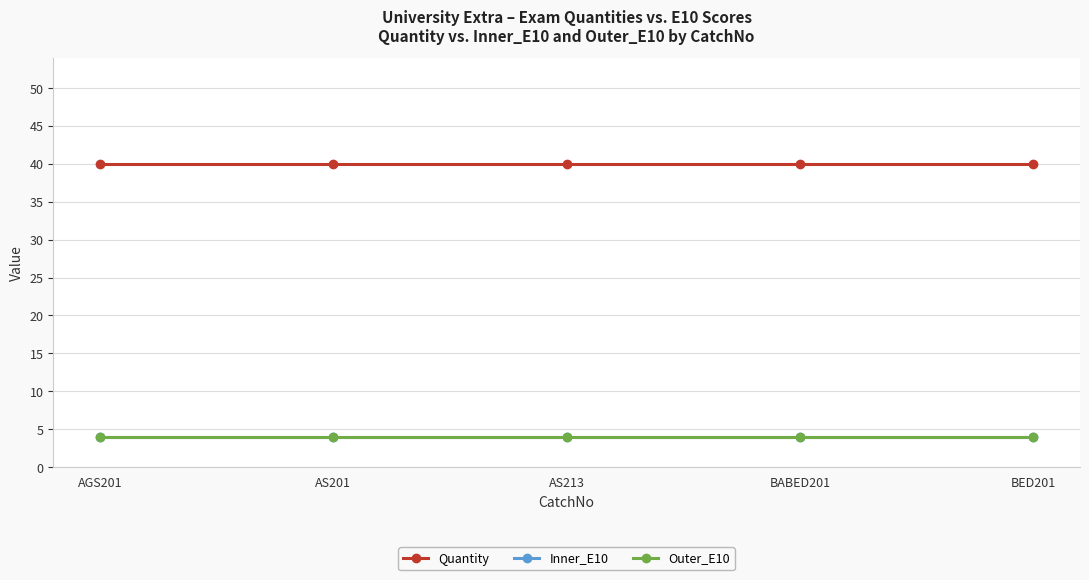

Which series has the widest spread of values?

Quantity